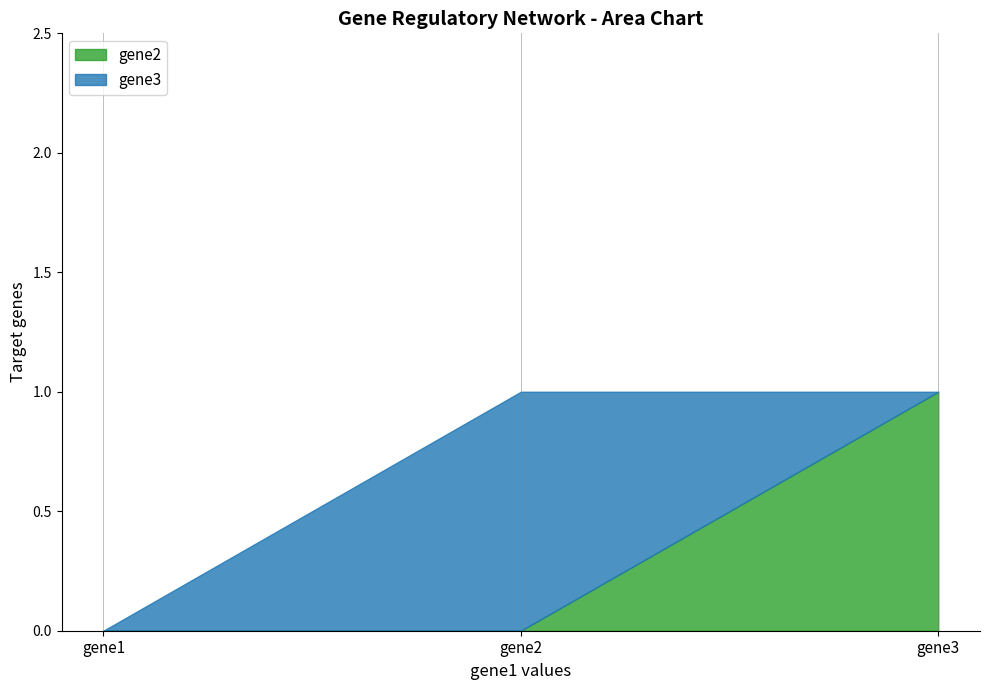

How many lines are shown in the chart?

2